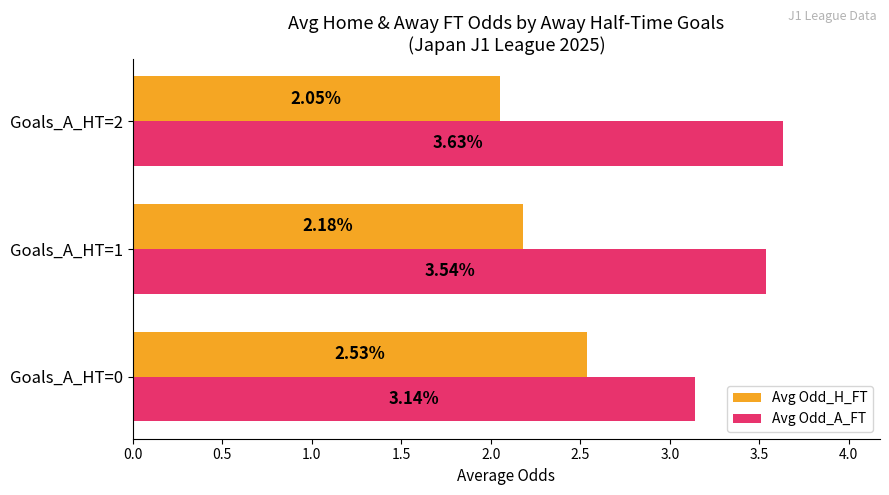

List the series in order of their peak value, highest first.

Avg Odd_A_FT, Avg Odd_H_FT